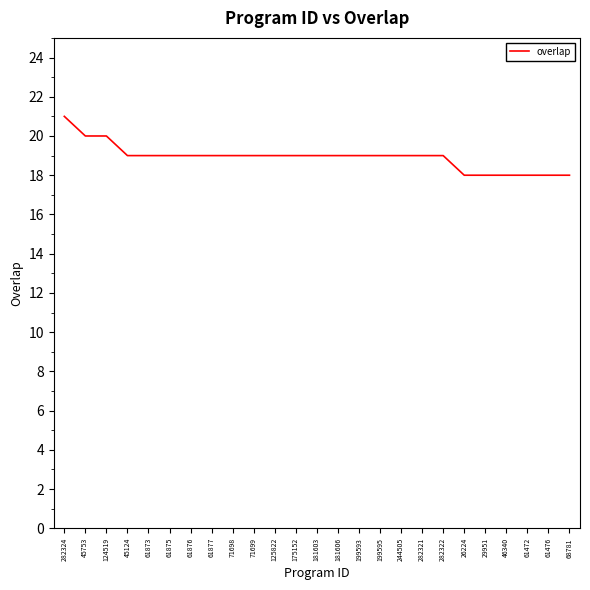

True or false: the data shows 9 at 26224.

False